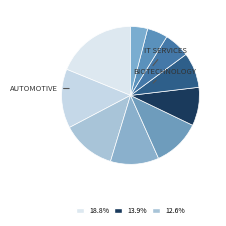

Count the number of slices in the pie.

10